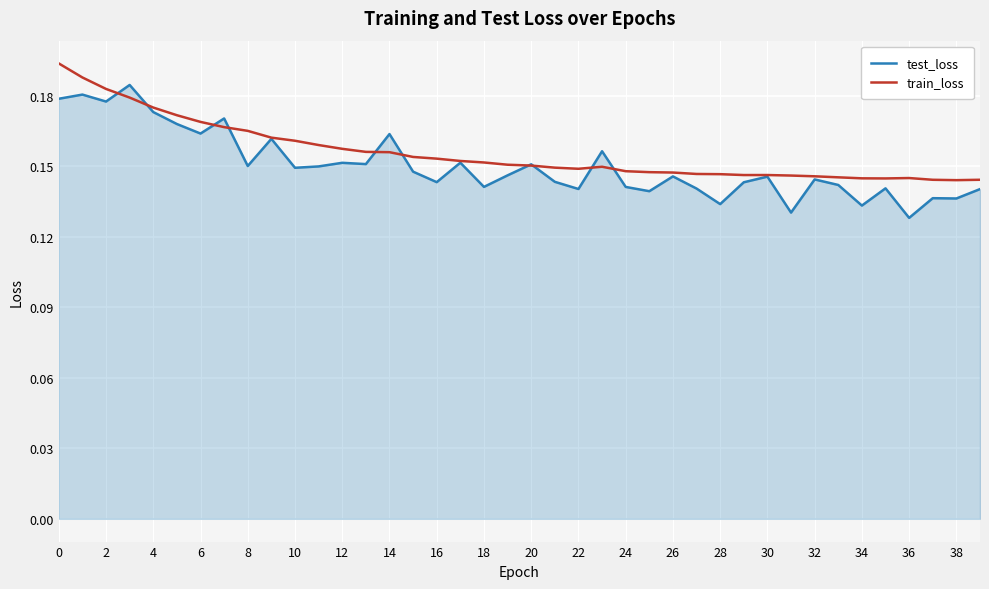

List the series in order of their peak value, highest first.

train_loss, test_loss